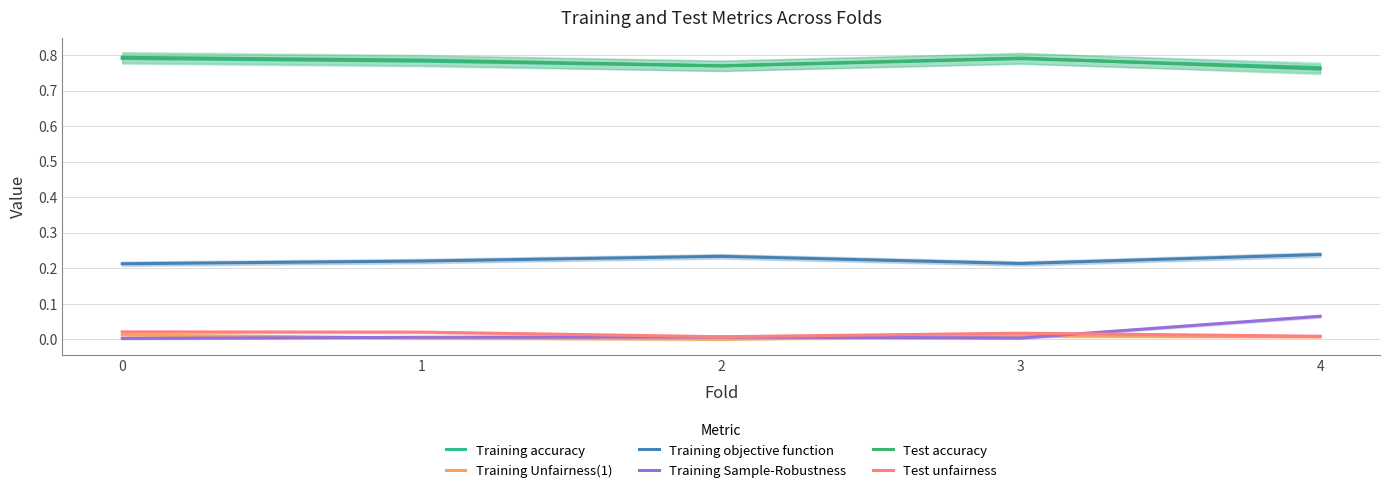

True or false: Training accuracy and Test accuracy intersect in this chart.

True